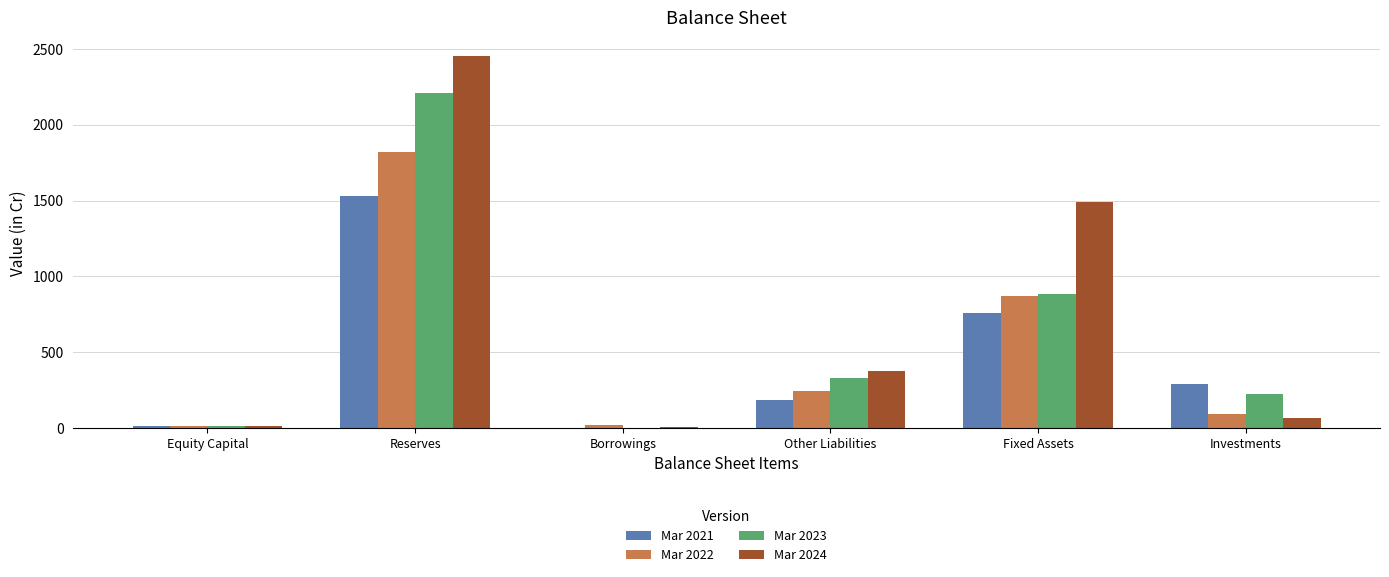

What are all the series names shown in the legend?

Mar 2021, Mar 2022, Mar 2023, Mar 2024